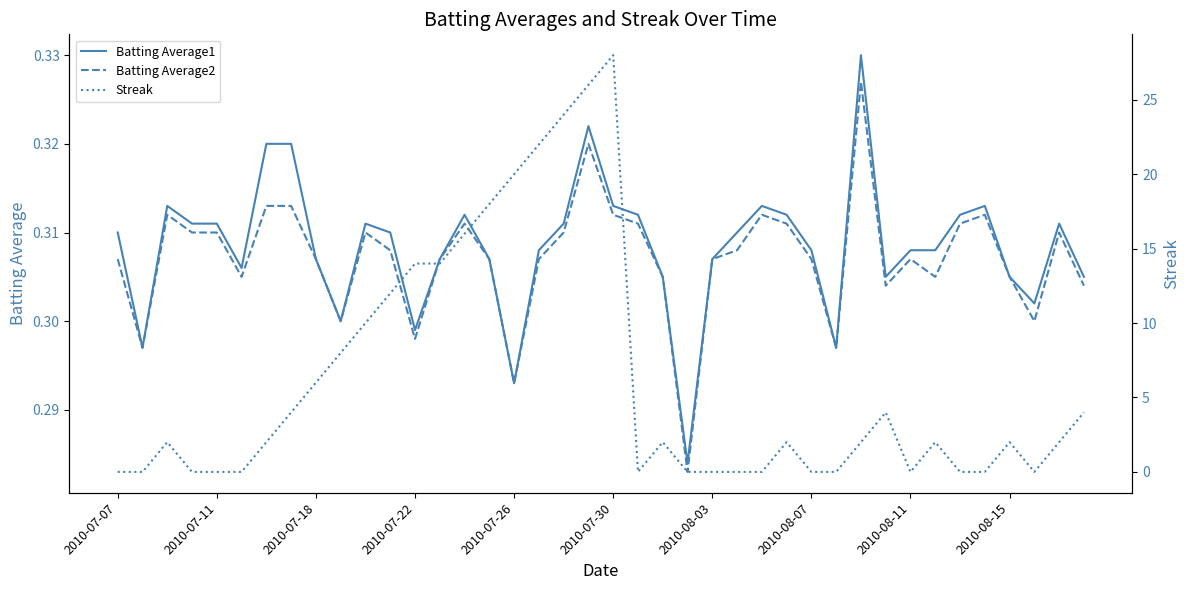

Which has a higher value, 27 or 2010-07-22?

27